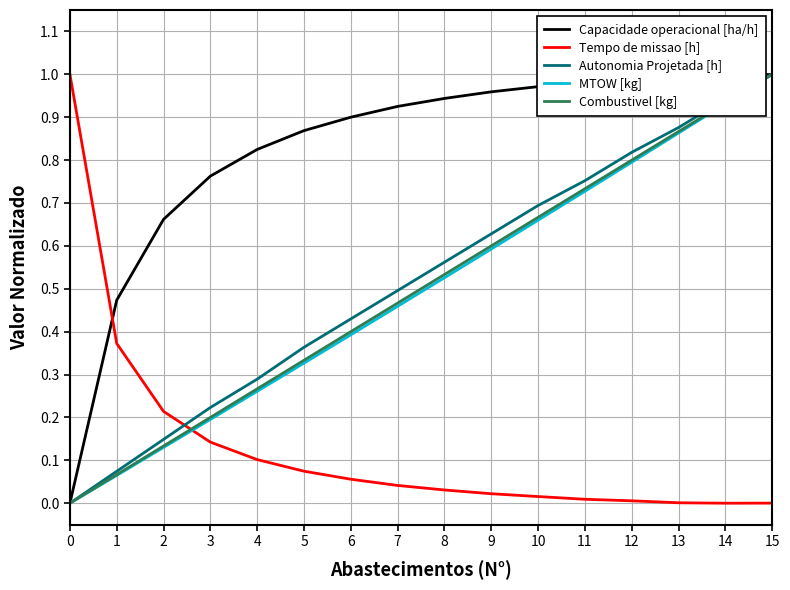

True or false: Tempo de missao [h] and Combustivel [kg] cross at least once.

True